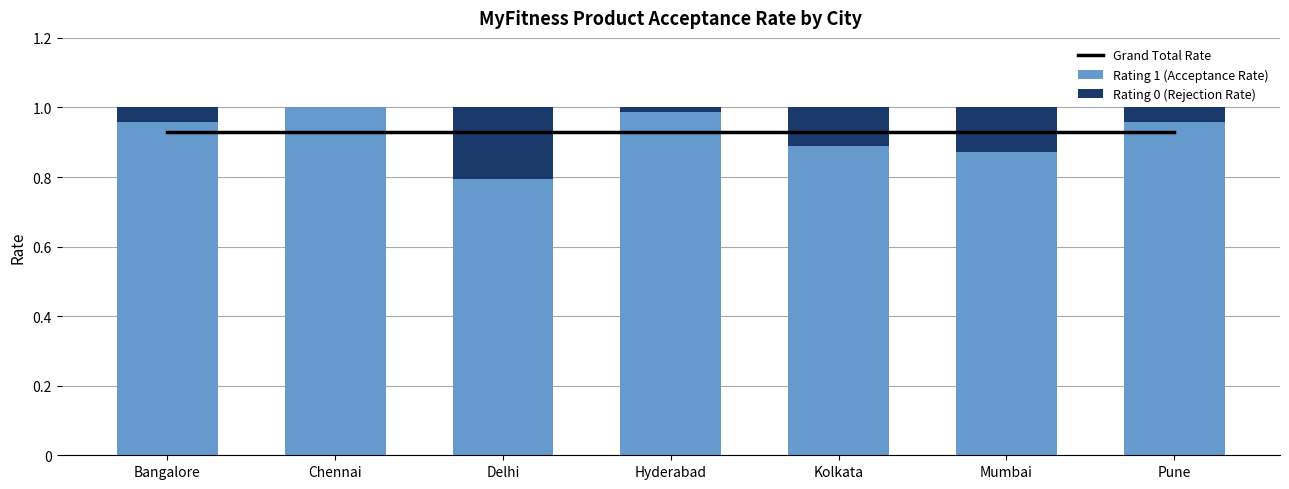

Reading left to right, transcribe all the data shown in this chart.

Grand Total Rate: Bangalore=0.9	Chennai=0.9	Delhi=0.9	Hyderabad=0.9	Kolkata=0.9	Mumbai=0.9	Pune=0.9
Rating 1 (Acceptance Rate): Bangalore=1.0	Chennai=1.0	Delhi=0.8	Hyderabad=1.0	Kolkata=0.9	Mumbai=0.9	Pune=1.0
Rating 0 (Rejection Rate): Bangalore=0.0	Chennai=0.0	Delhi=0.2	Hyderabad=0.0	Kolkata=0.1	Mumbai=0.1	Pune=0.0